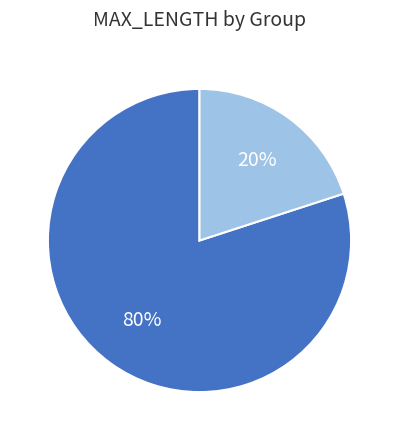

Count the number of slices in the pie.

2